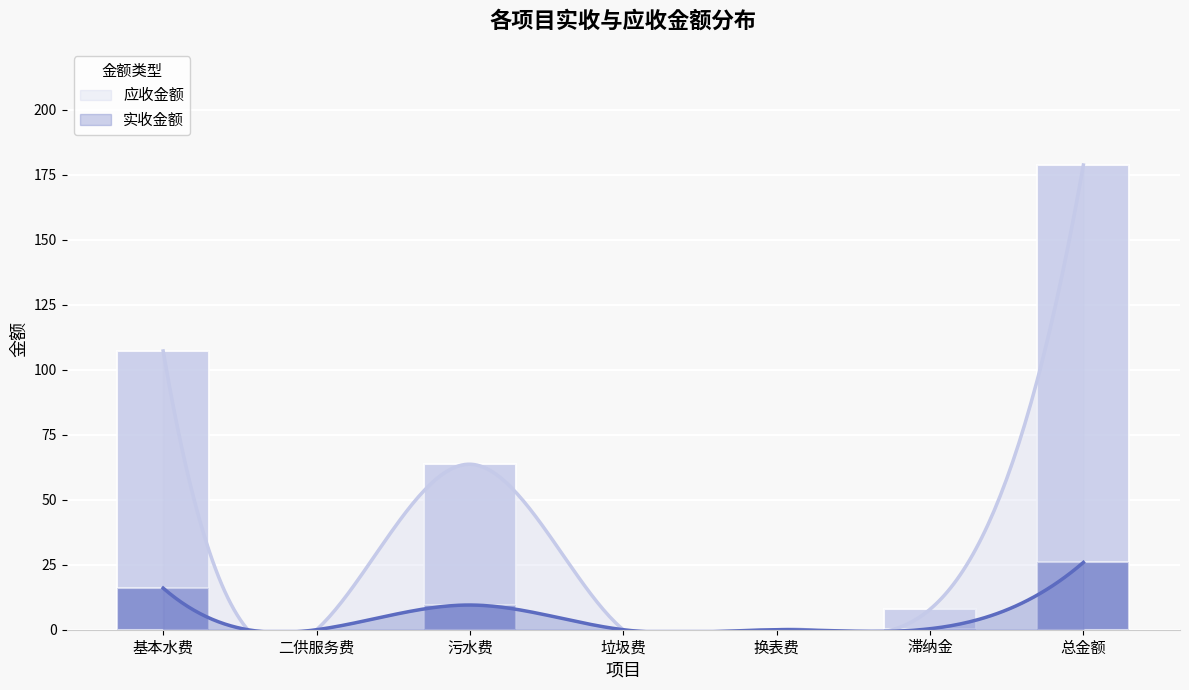

What position from the left is 滞纳金?

6